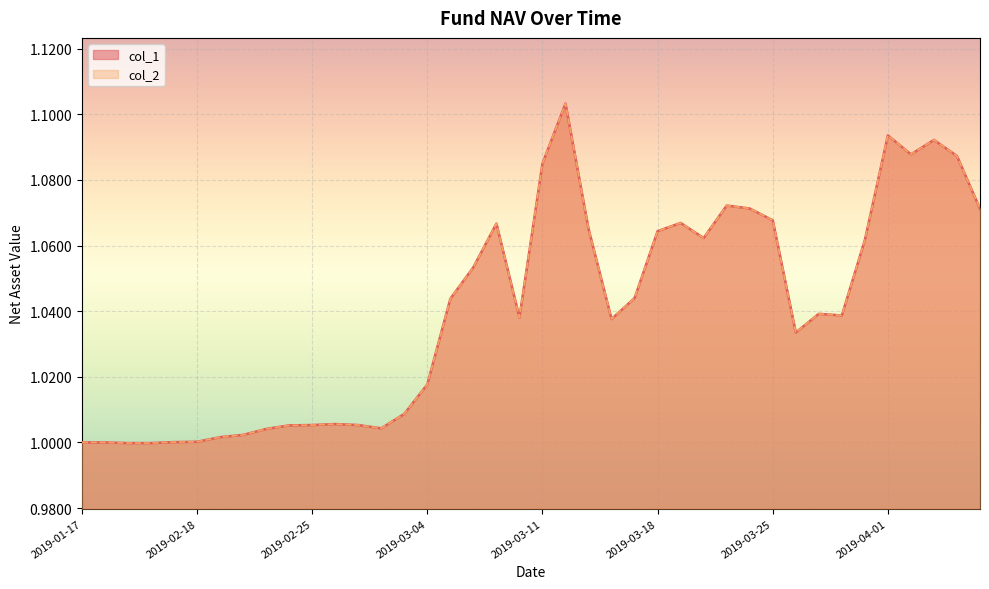

What is the sum of all col_1 values?

41.6